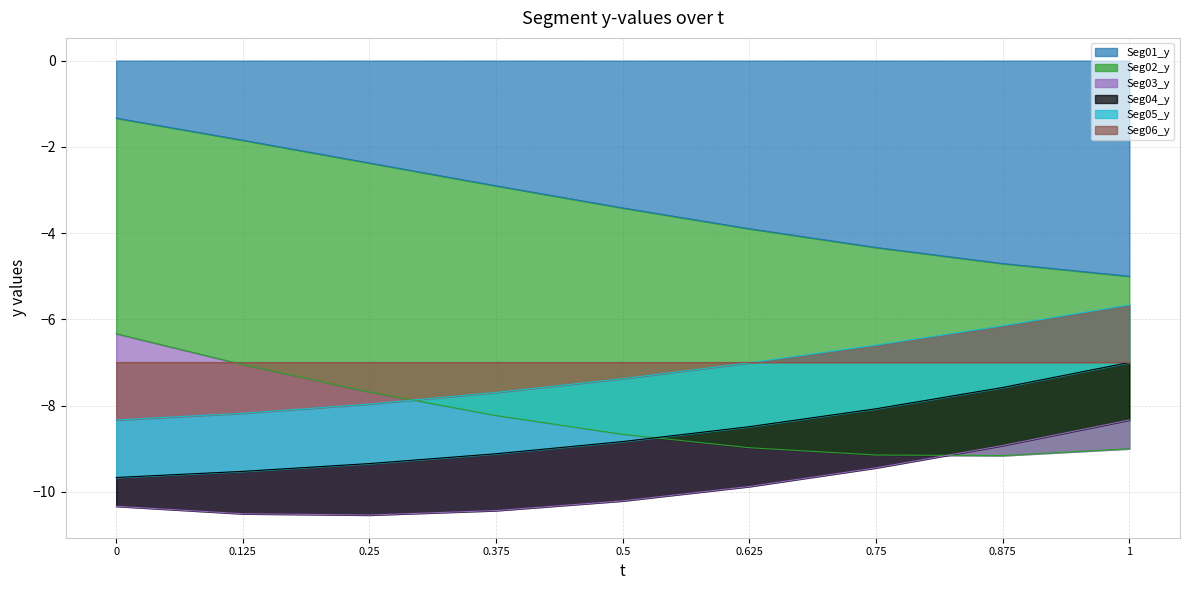

The value of Seg01_y at 0.125 is -1.8. True or false?

True